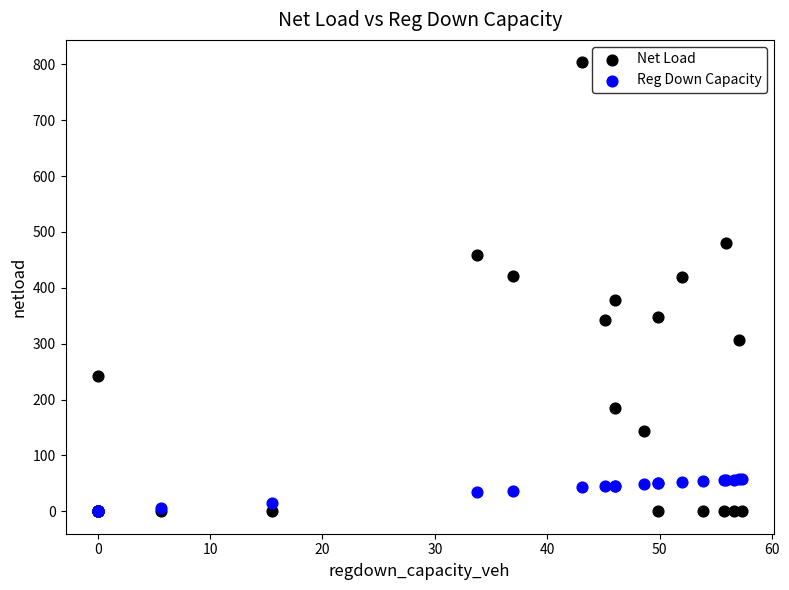

Which series has the widest spread of Y values?

Net Load